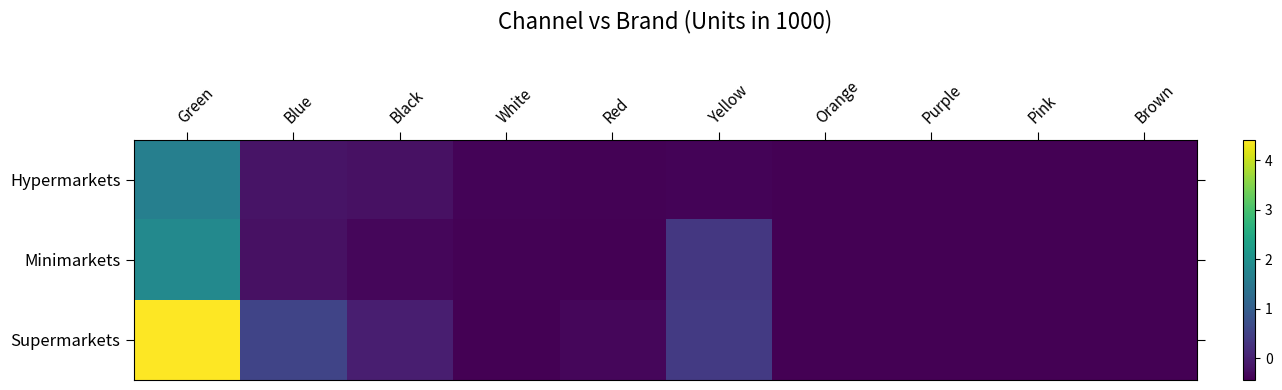

What is the maximum value shown in the chart?

4.4